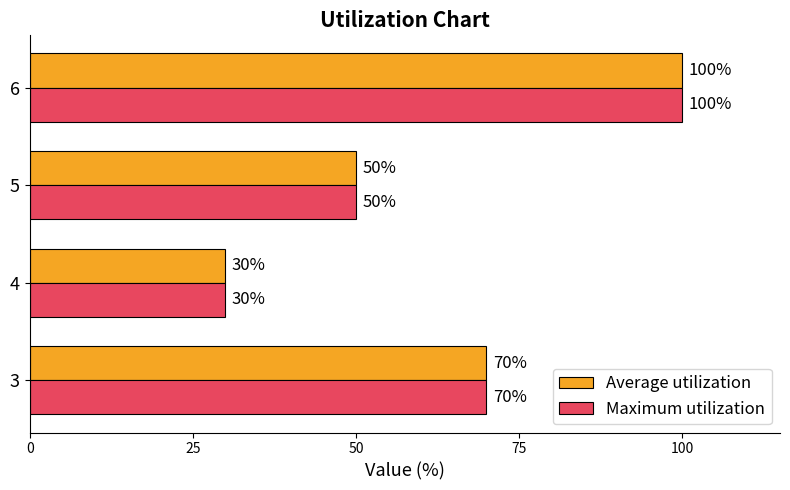

Between 0 and 75, which series saw the biggest shift?

Average utilization